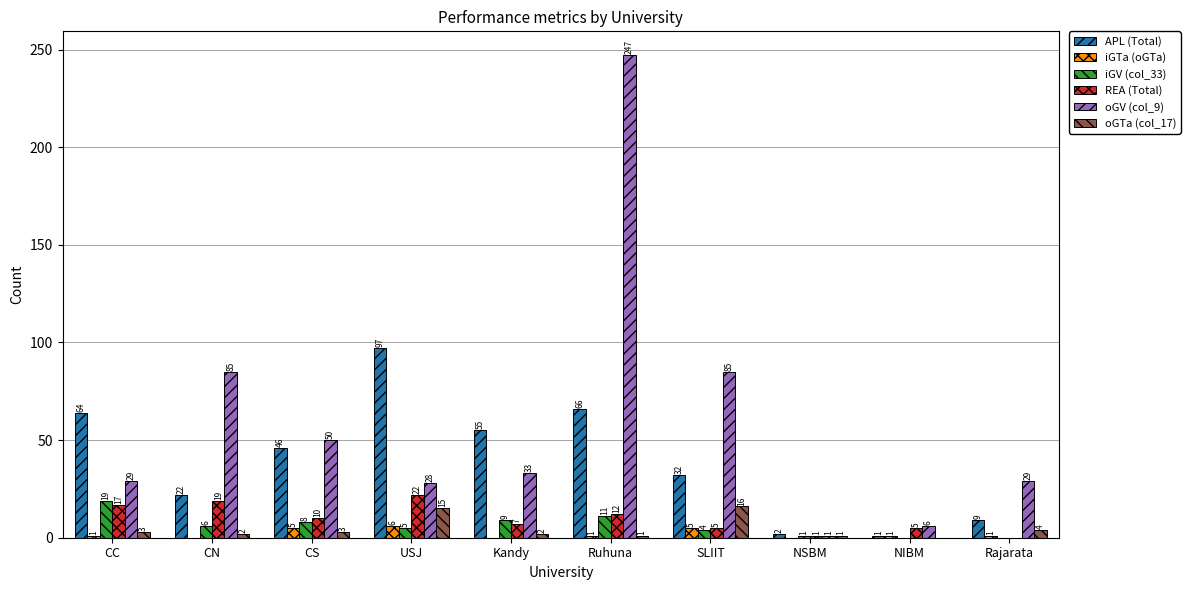

How many positive values does the iGV (col_33) series have?

8